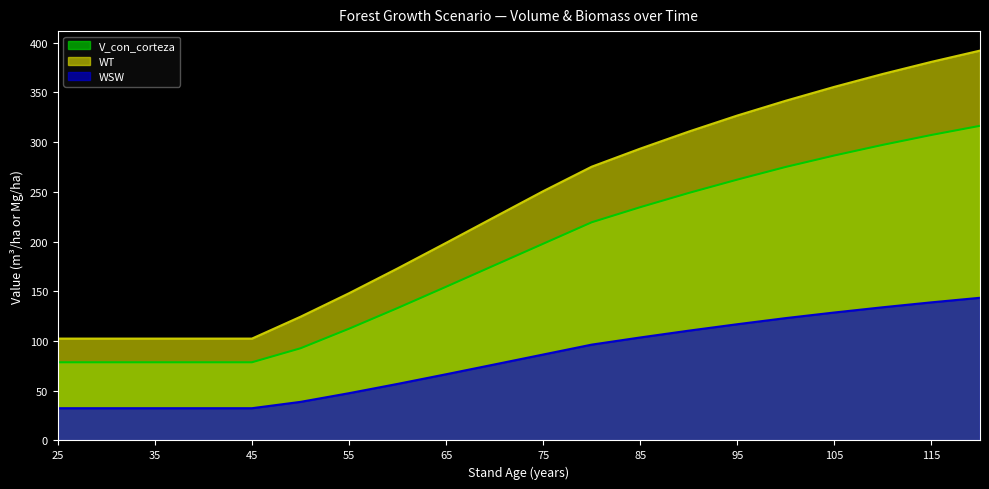

Rank the series by their average value, from highest to lowest.

WT, V_con_corteza, WSW